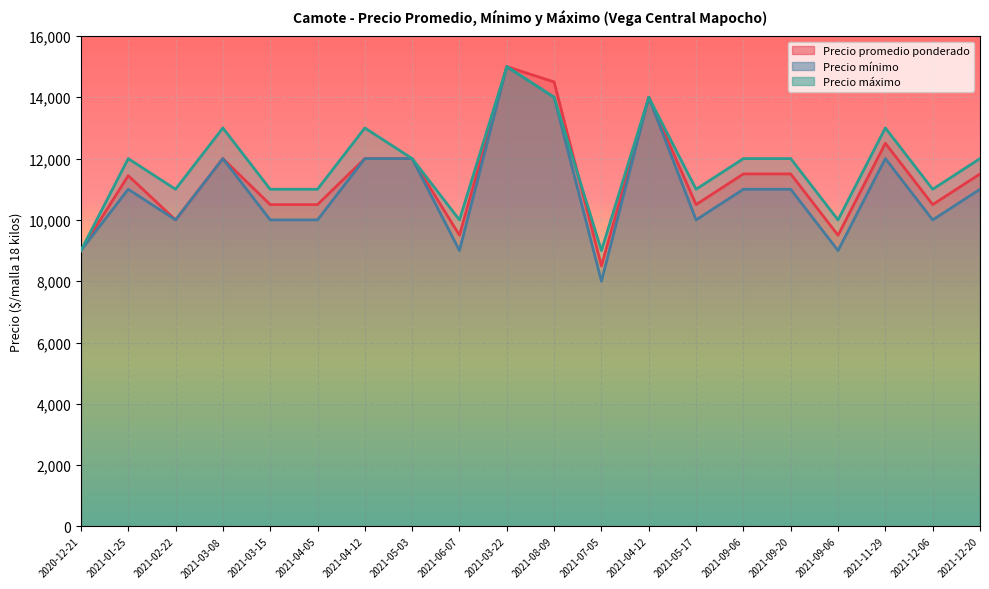

Reading right to left, what are all the values shown in this chart?

Precio promedio ponderado: 11500	10500	12500	9500	11500	11500	10500	14000	8500	14500	15000	9500	12000	12000	10500	10500	12000	10000	11444	9000
Precio mínimo: 11000	10000	12000	9000	11000	11000	10000	14000	8000	14000	15000	9000	12000	12000	10000	10000	12000	10000	11000	9000
Precio máximo: 12000	11000	13000	10000	12000	12000	11000	14000	9000	14000	15000	10000	12000	13000	11000	11000	13000	11000	12000	9000